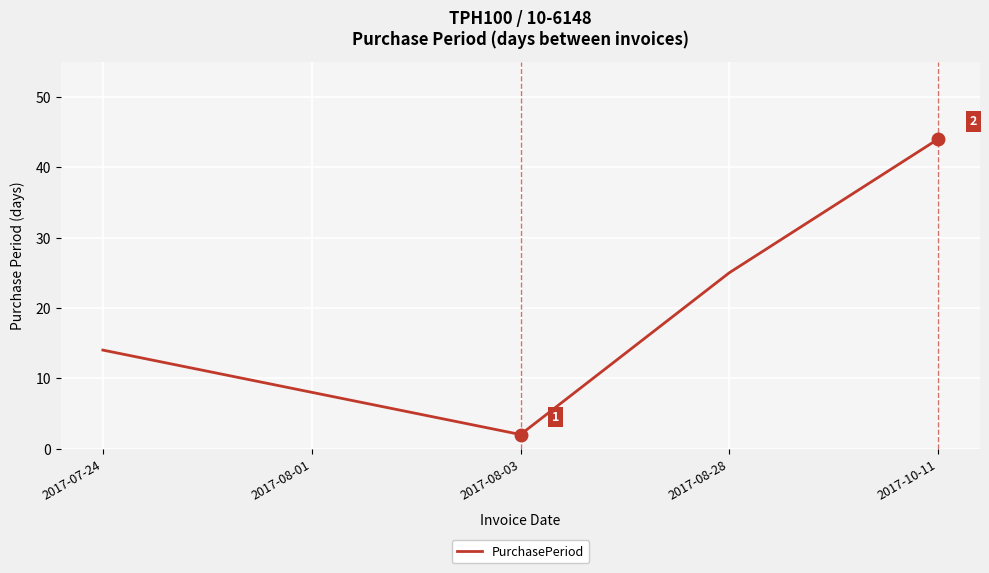

At which label is the value closest to 23?

2017-08-28